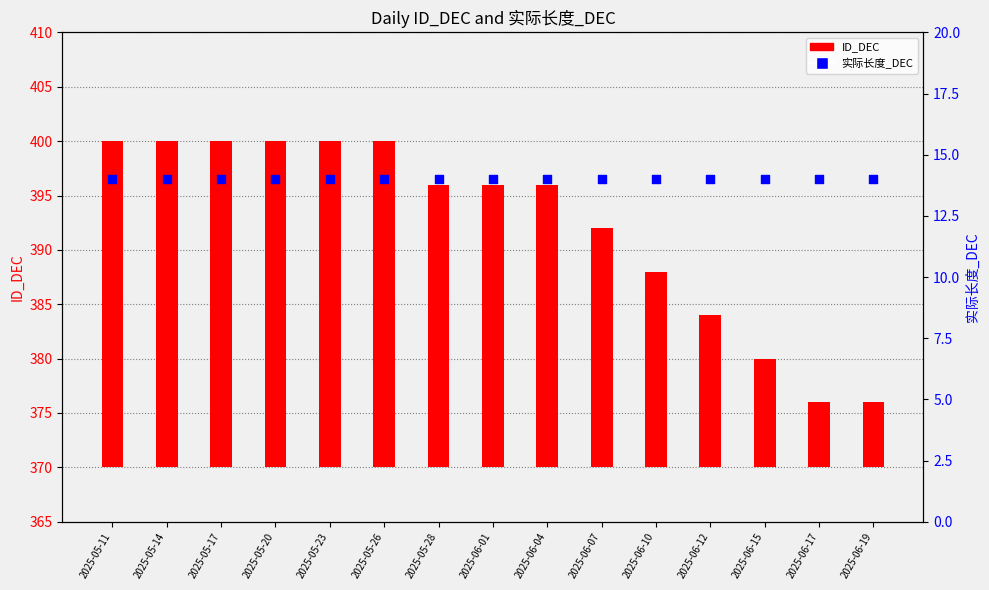

Which series reaches the maximum Y coordinate?

ID_DEC